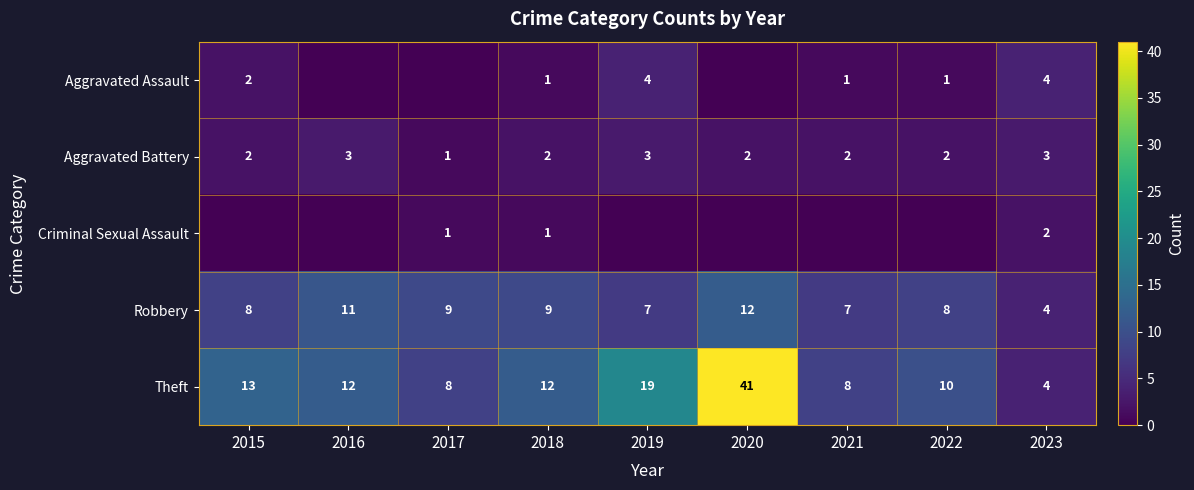

What is the difference between the highest and lowest values at 2016?

12